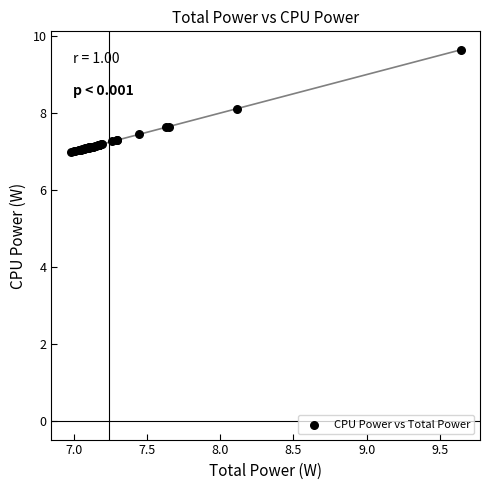

What Y value in the scatter plot is closest to 8?

8.1